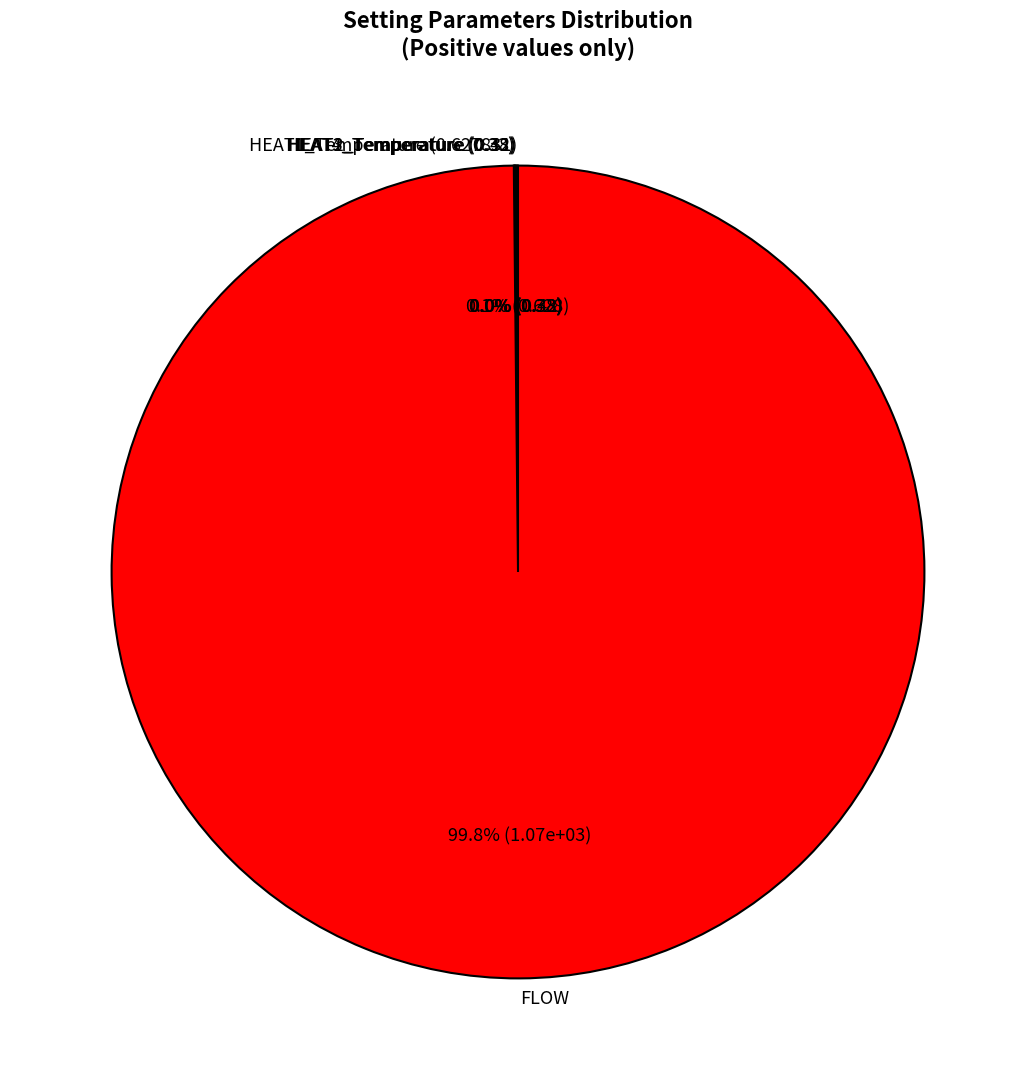

To the nearest percent, what is the average slice percentage?

20%